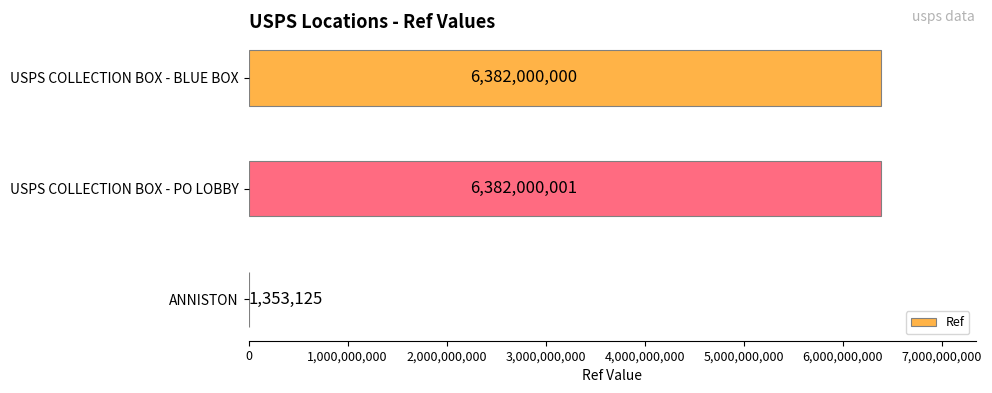

The chart shows a value of 8462305469 at USPS COLLECTION BOX - PO LOBBY. True or false?

False